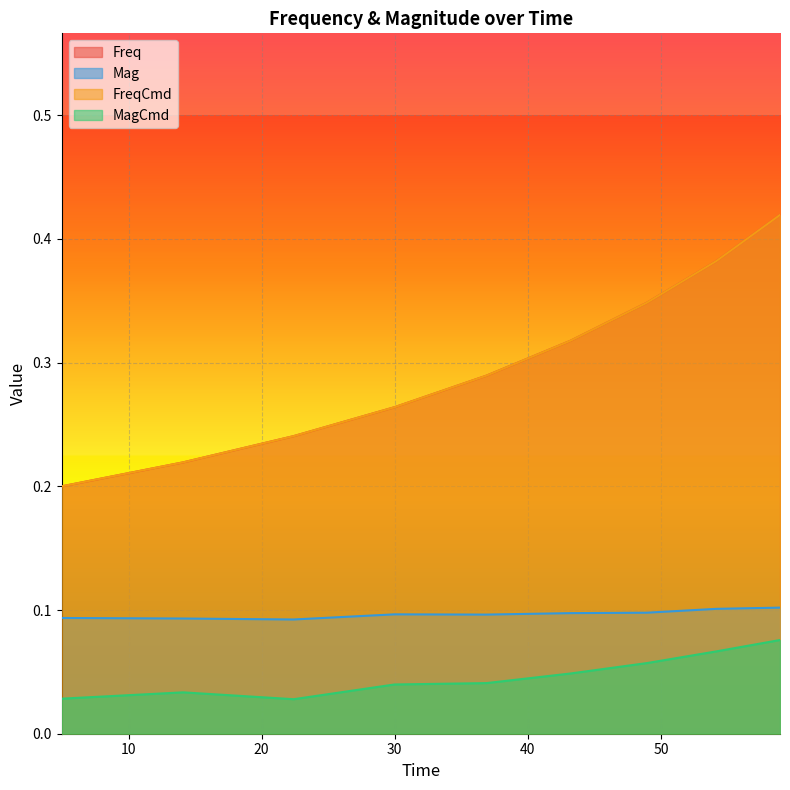

Which series has the largest range (max minus min)?

Freq